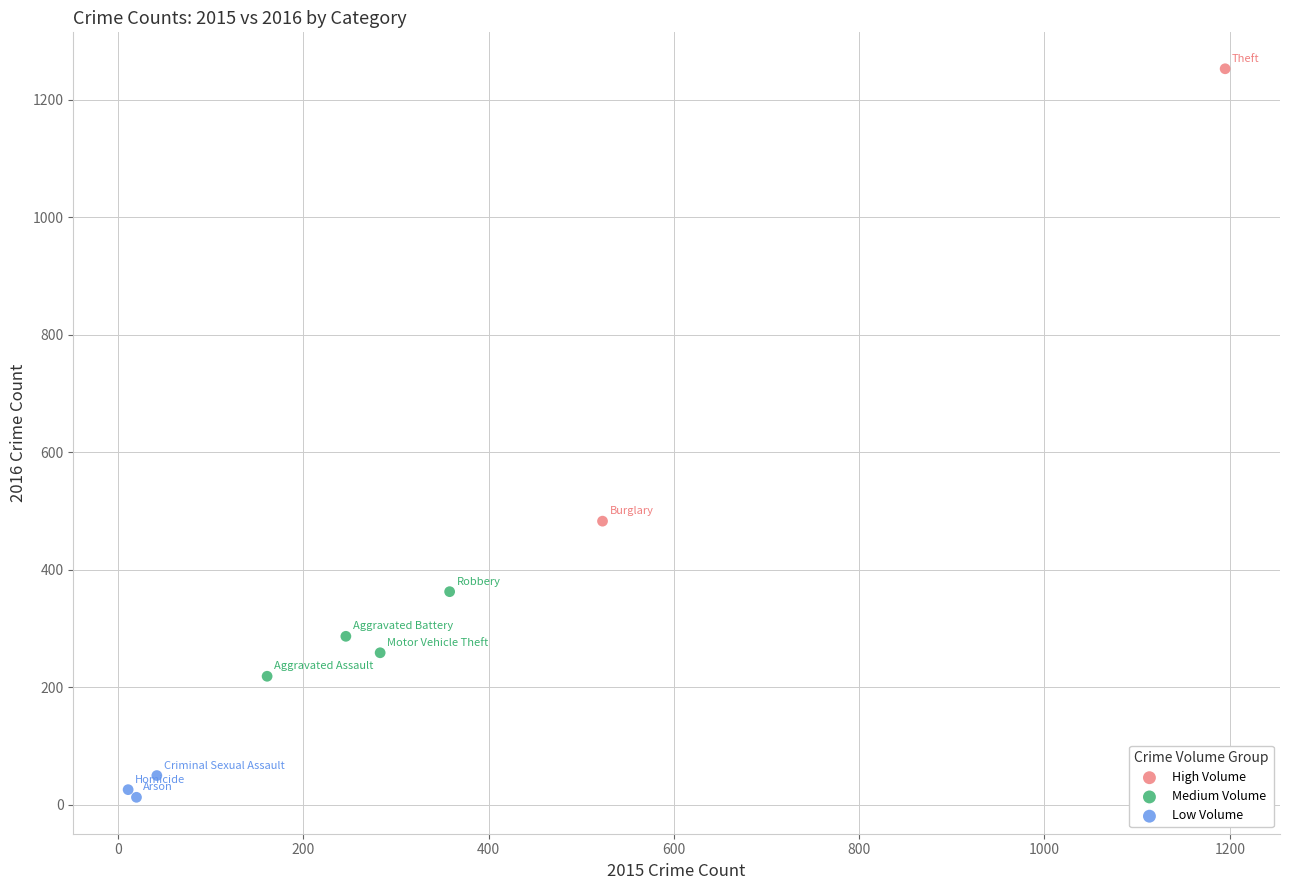

Which series contains the lowest Y value?

Low Volume